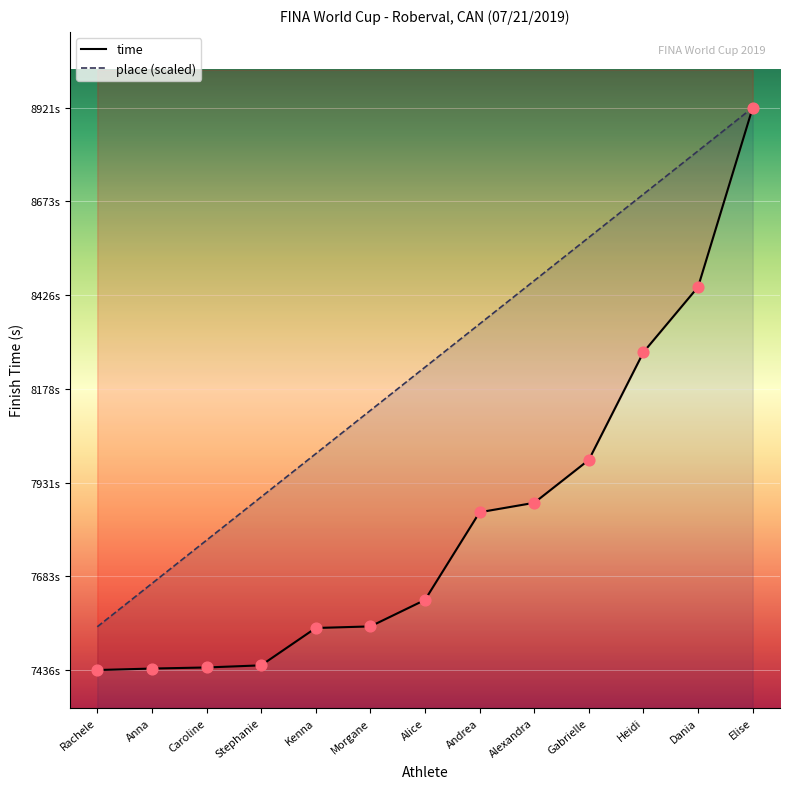

Is the value of time at Alexandra greater than the value of place at Andrea?

No